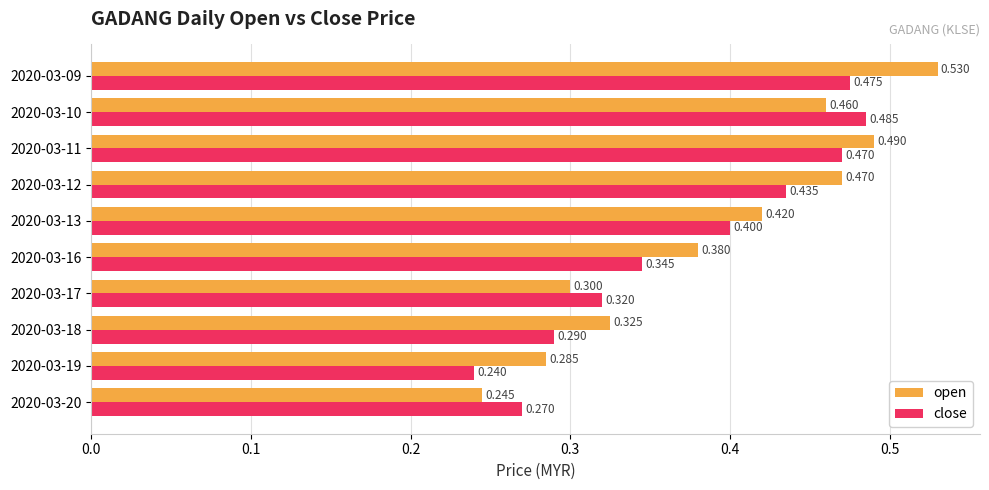

Which series changed the most between 2020-03-13 and 2020-03-20?

open